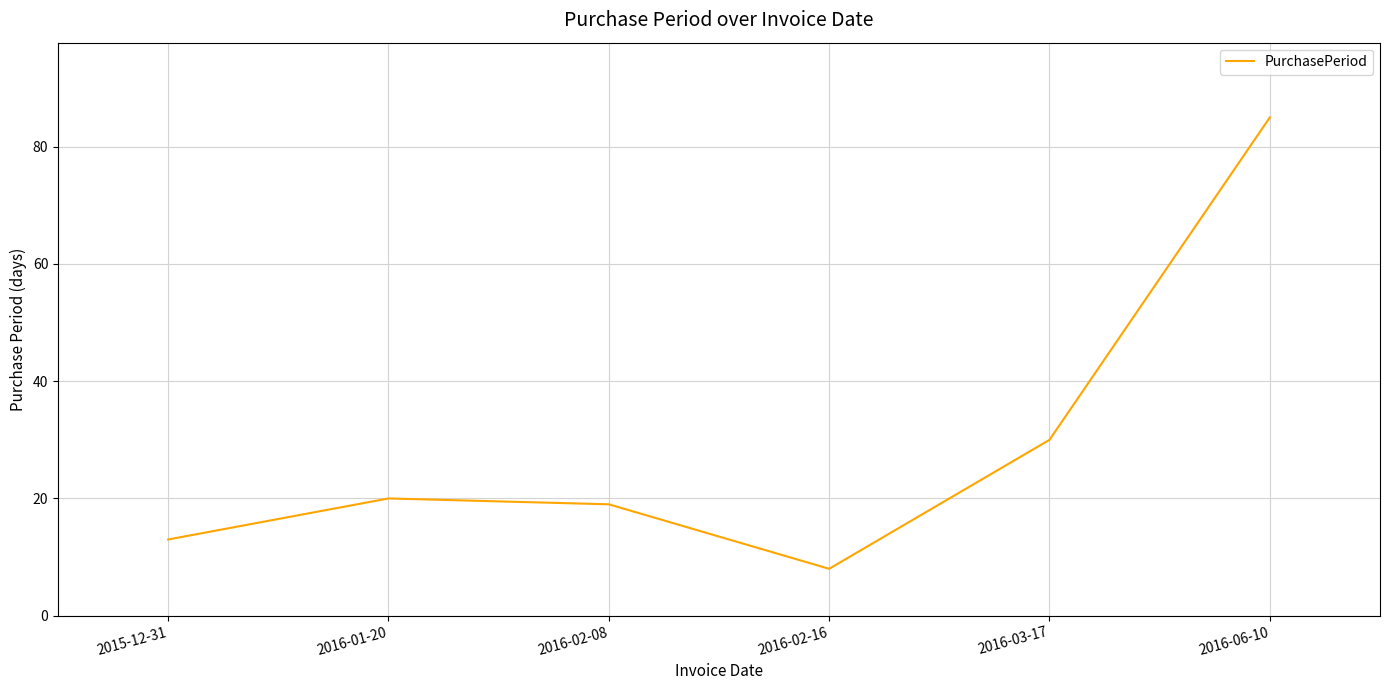

Reading left to right, list all the values displayed in this chart.

13	20	19	8	30	85